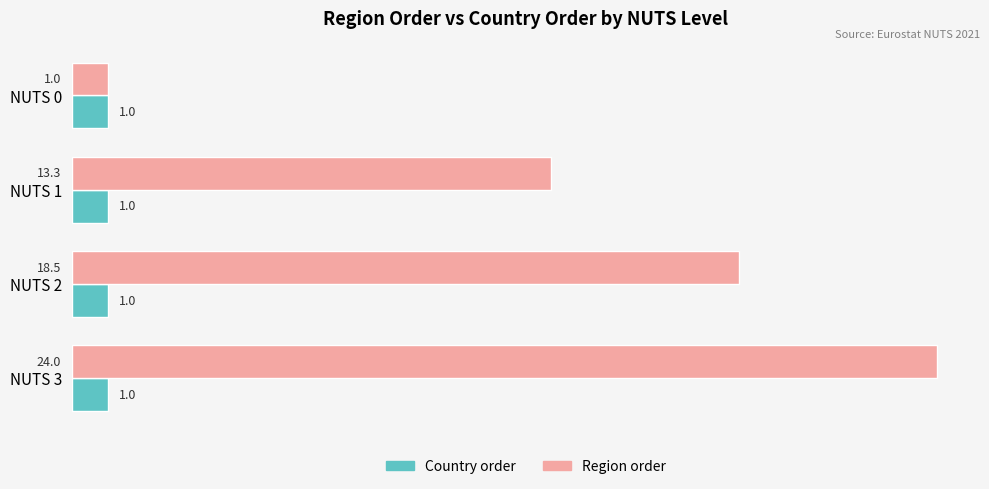

Rank the categories by Region order value from lowest to highest.

NUTS 0, NUTS 1, NUTS 2, NUTS 3